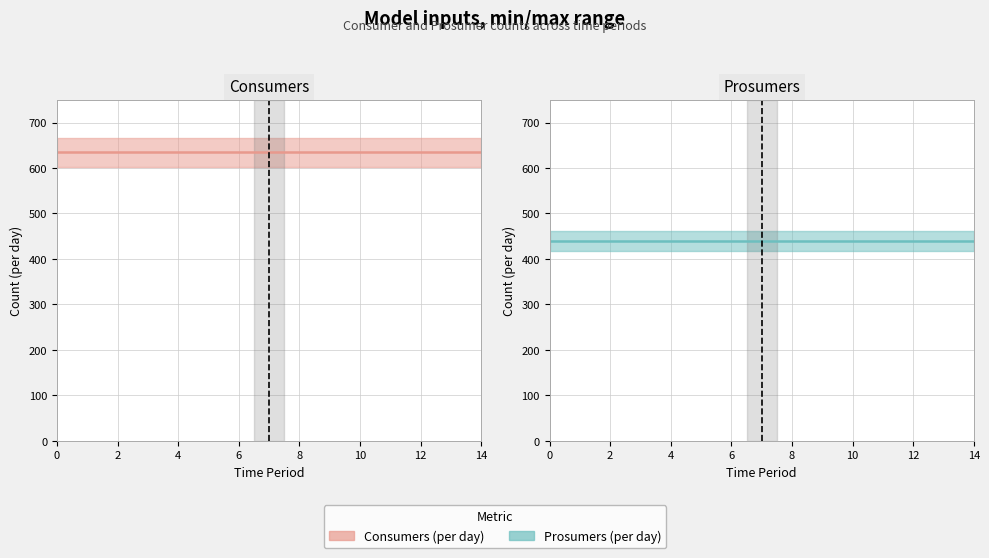

What is the maximum value for Prosumers (per day)?

440